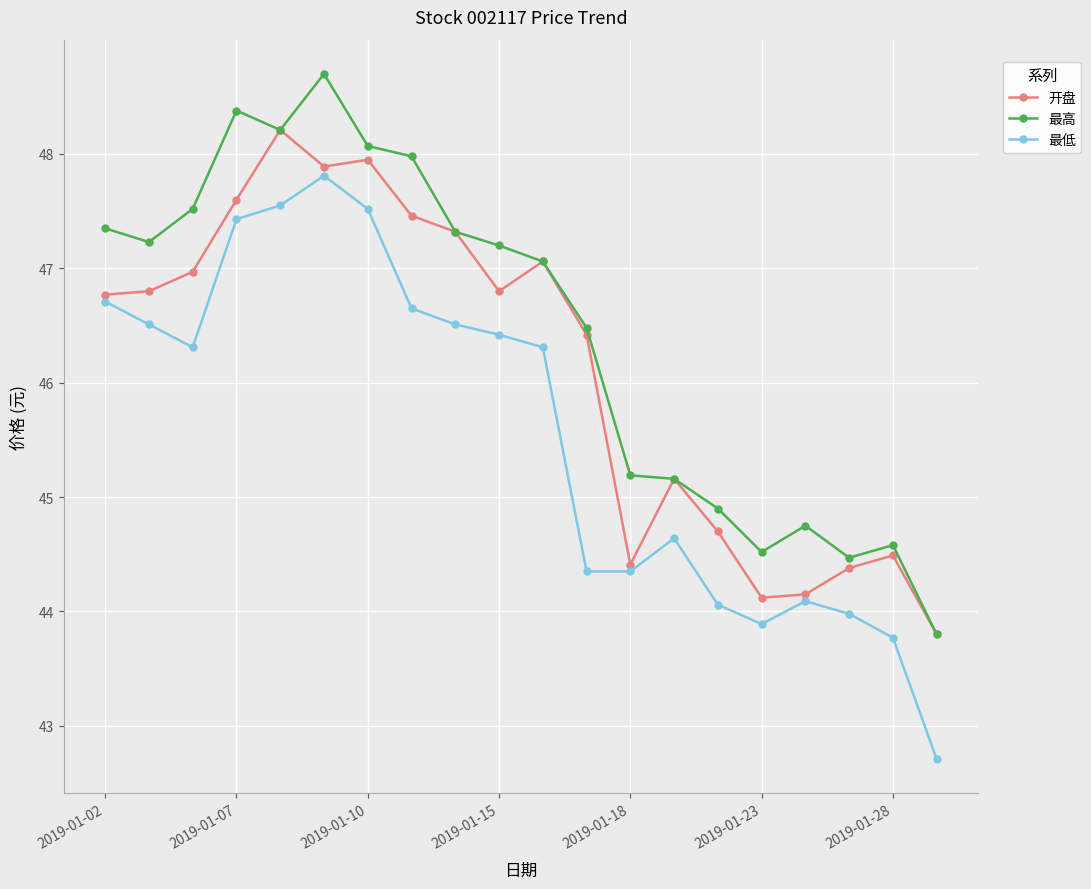

Which series has the largest range (max minus min)?

最低